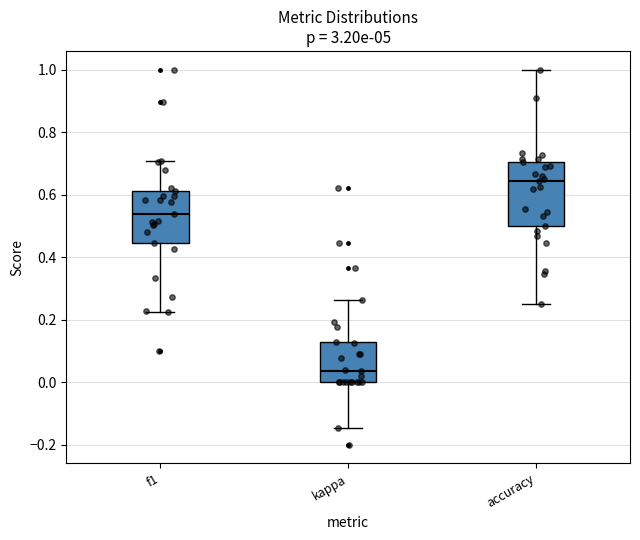

Which box is the tallest, from its lower edge to its upper edge?

accuracy